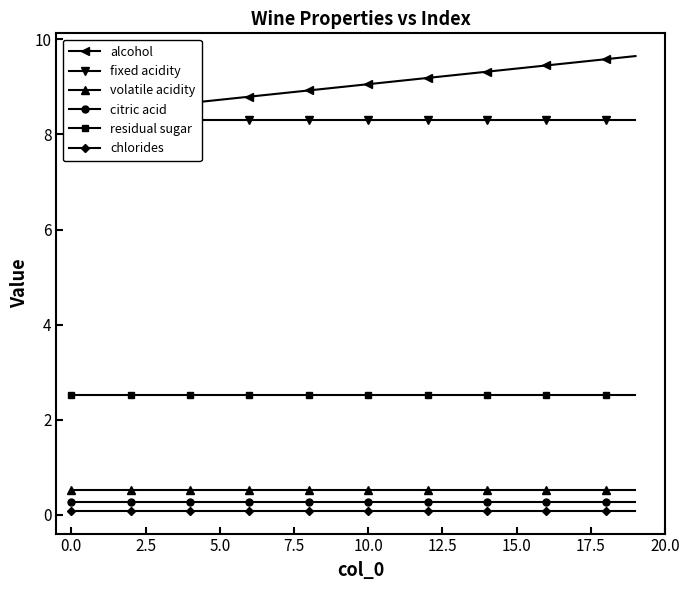

What is the difference between the second highest and second lowest values in the alcohol series?

1.1